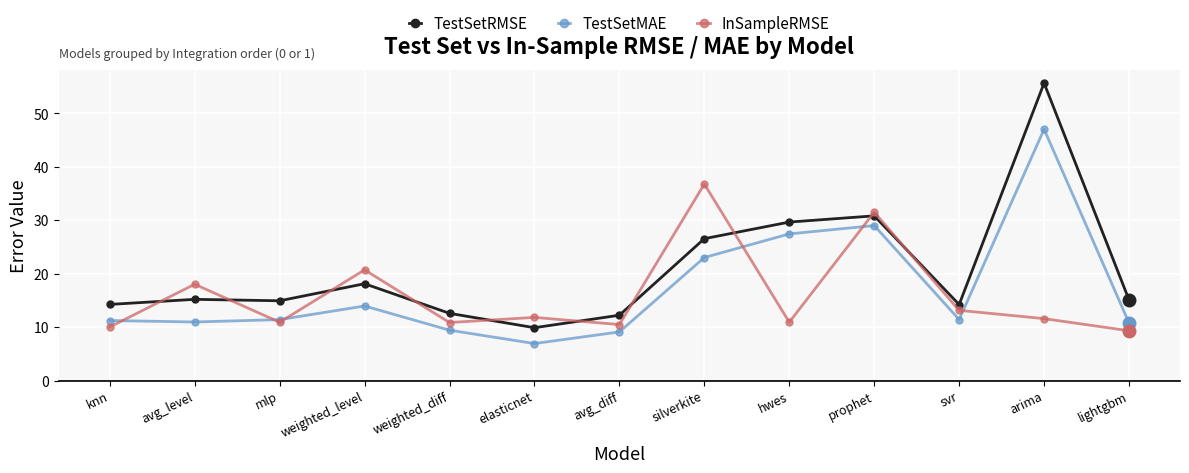

Which category has the highest value in the InSampleRMSE series?

silverkite